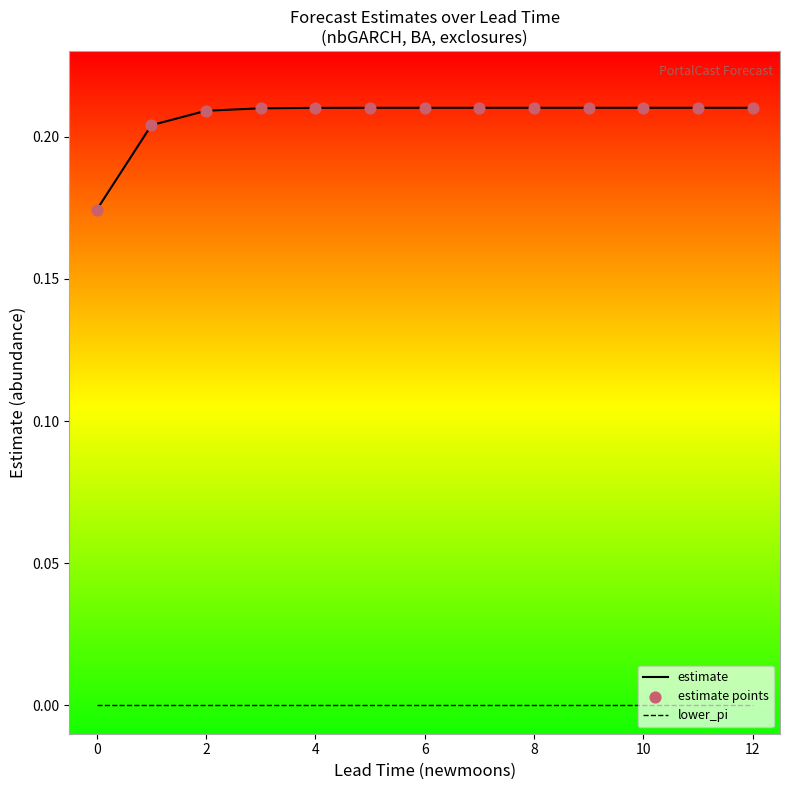

Which series has the largest range (max minus min)?

estimate